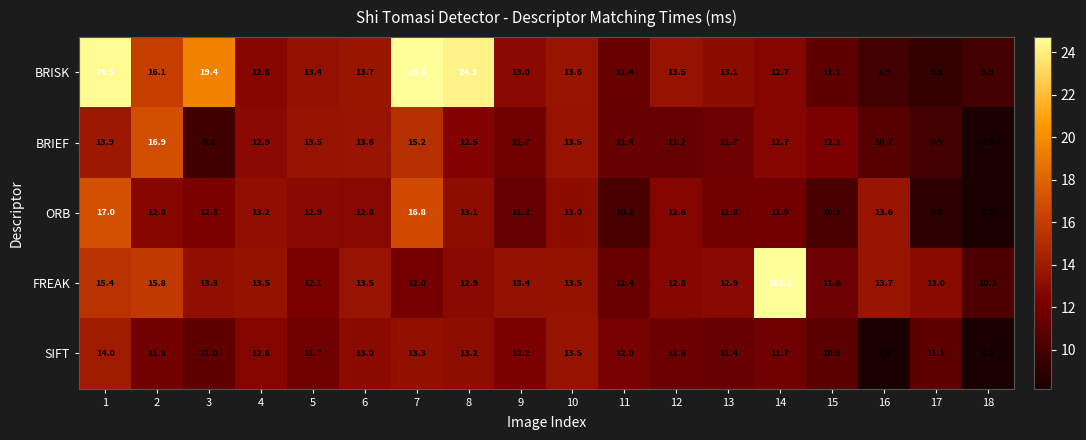

Is it true that ORB equals 23.2 at 10?

False